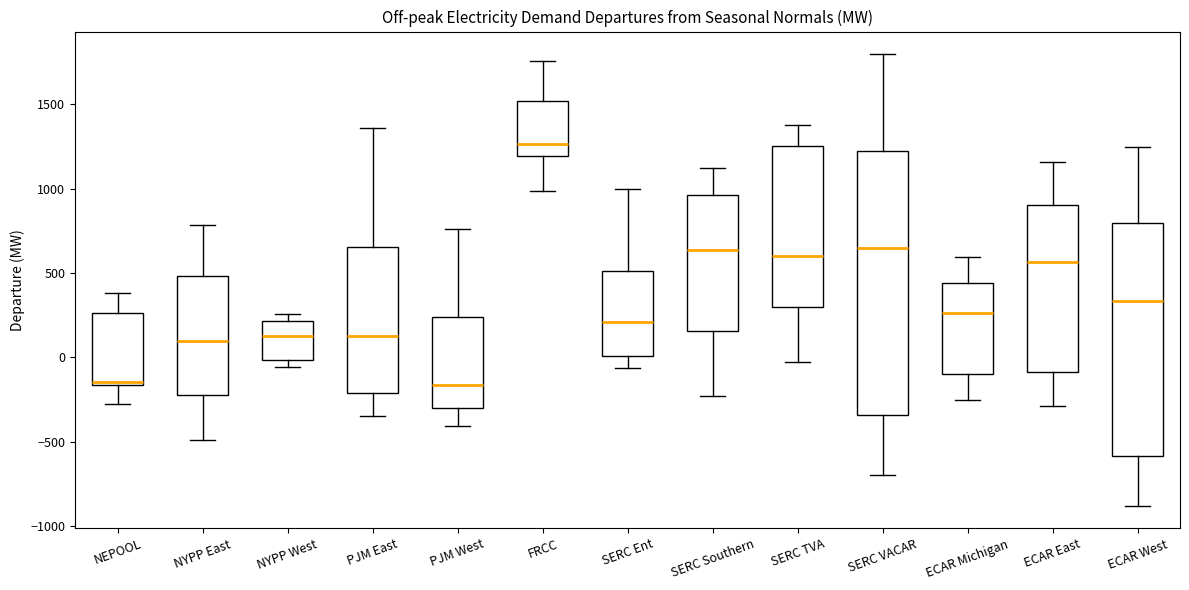

Where is the lower edge of the box for SERC Ent on the y-axis? The values are not printed on the chart, so give them approximately, as read against the axis.

0